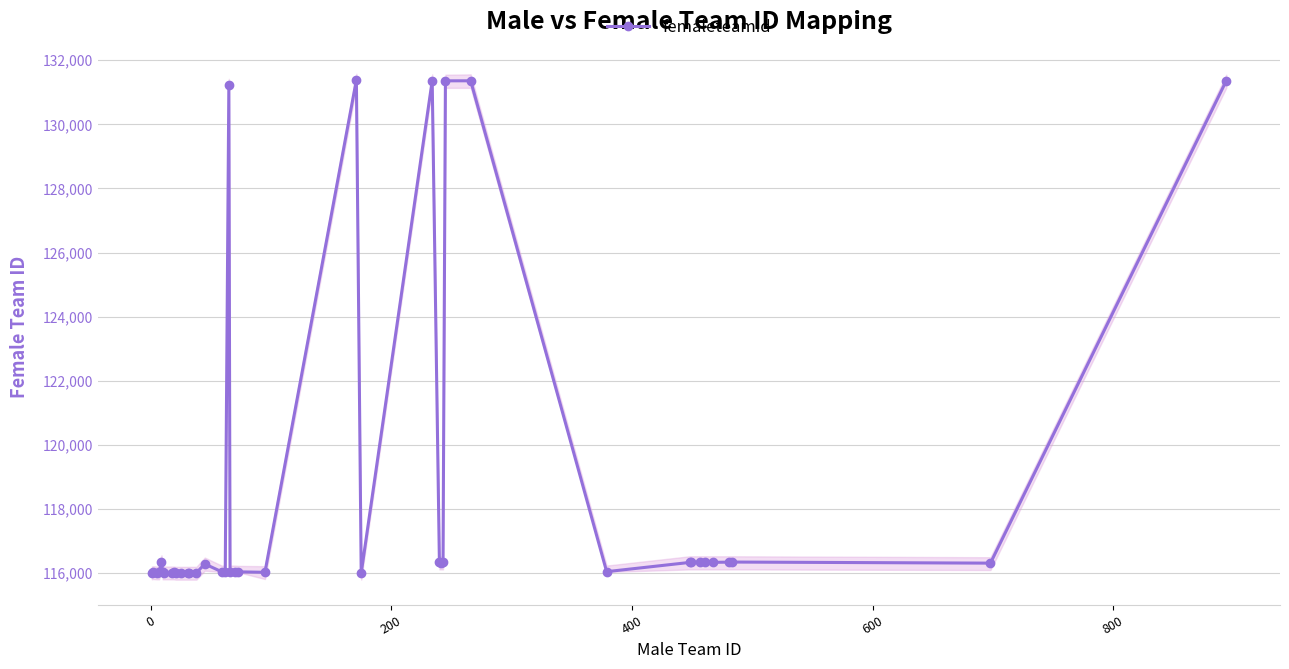

True or false: femaleteamid has more than 1 interior local peaks.

True